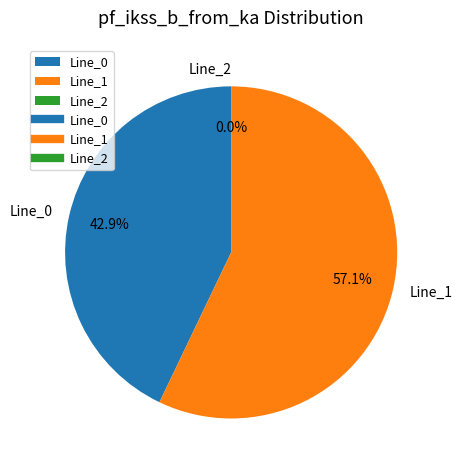

What is the largest slice in the pie chart?

Line_1